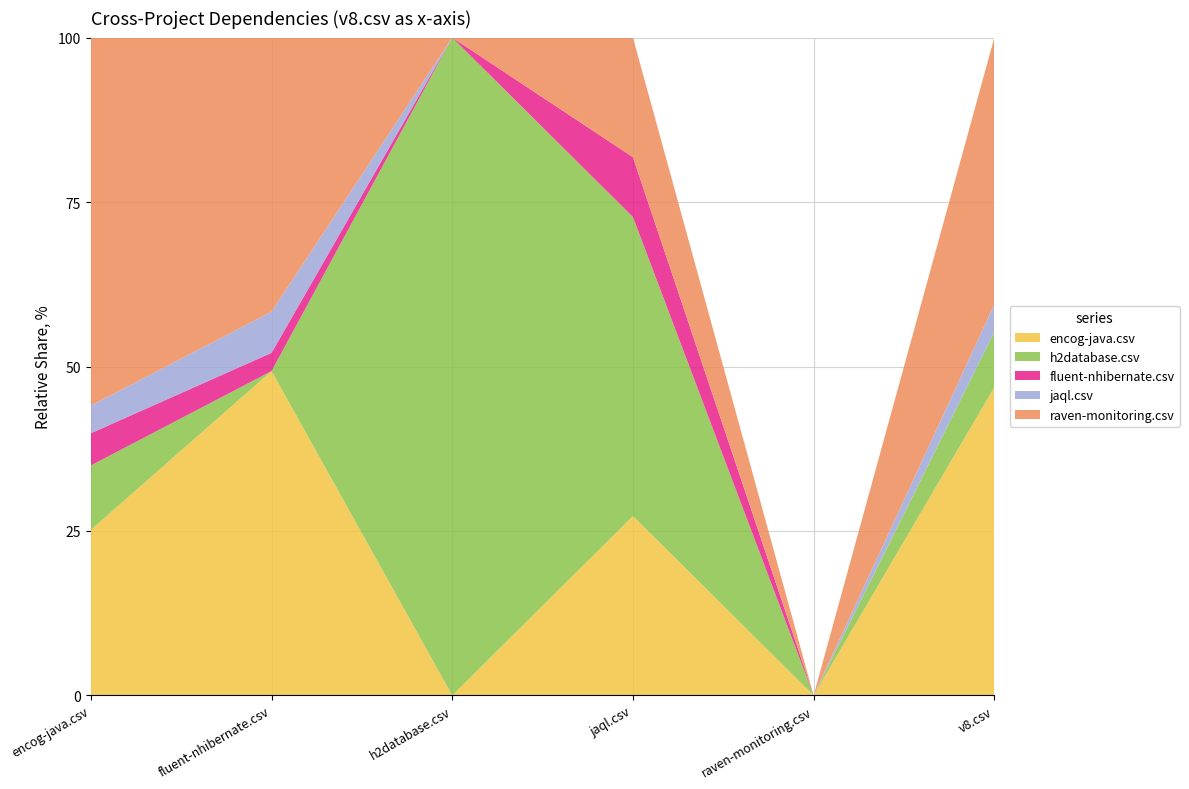

True or false: encog-java.csv has a value of 46.9 at v8.csv.

True